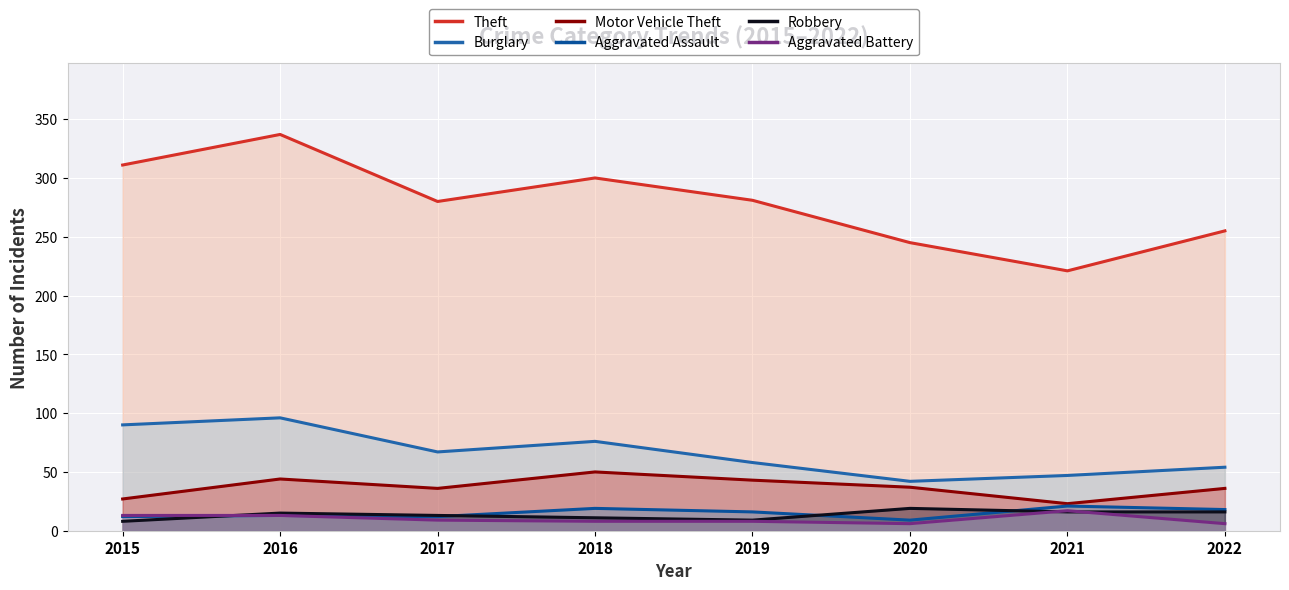

Which series has the widest spread of values?

Theft